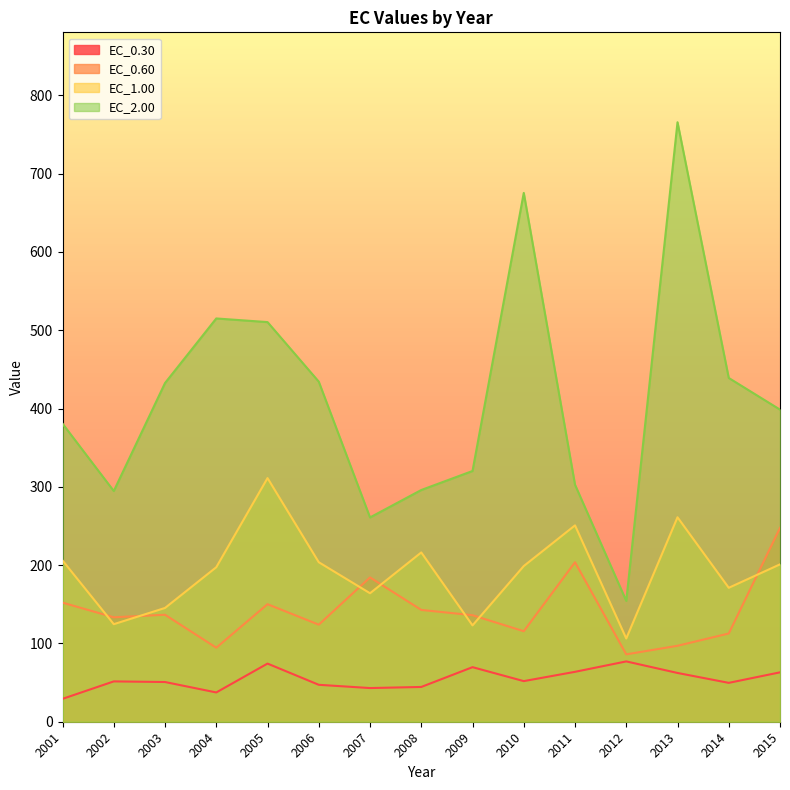

What is the spread (max minus min) of values at 2013?

703.4